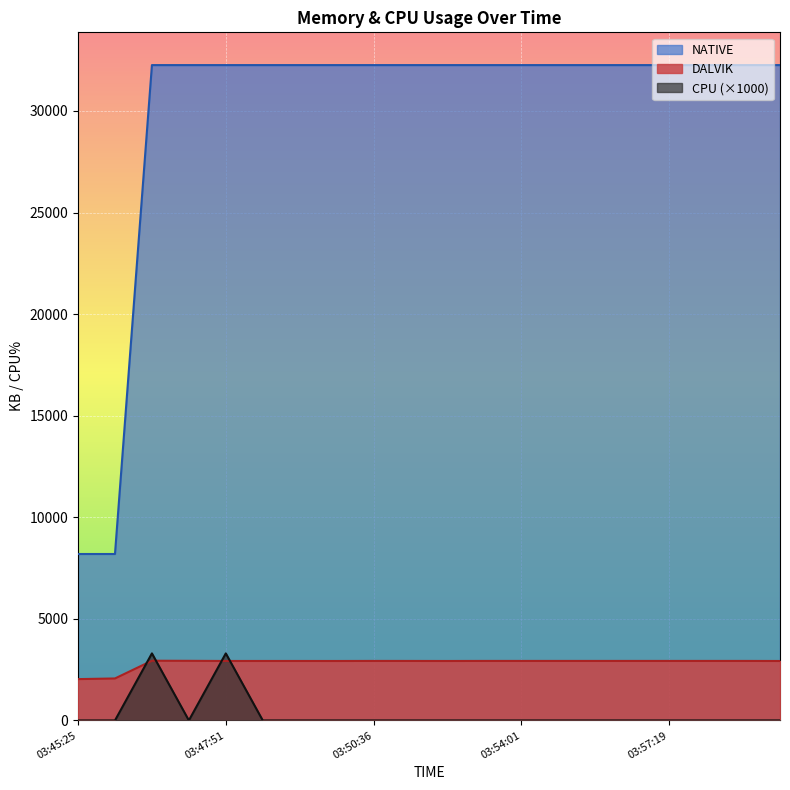

The CPU series shows -1405 at 03:49:44. True or false?

False